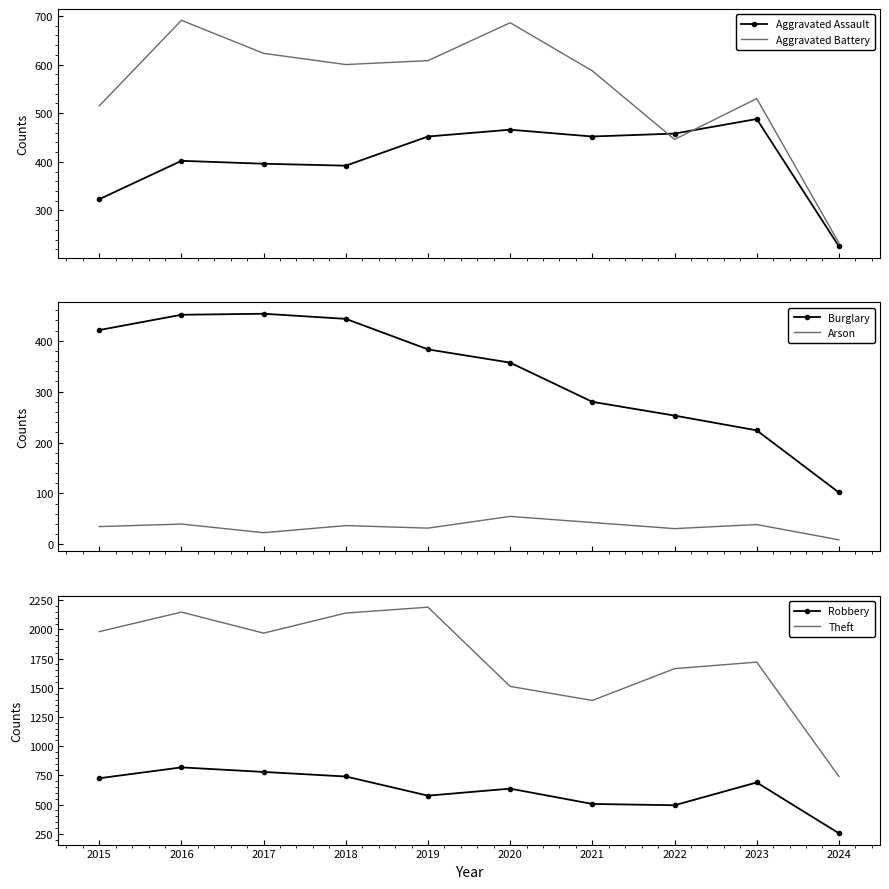

In Burglary, how many points are higher than both neighbors (excluding endpoints)?

1